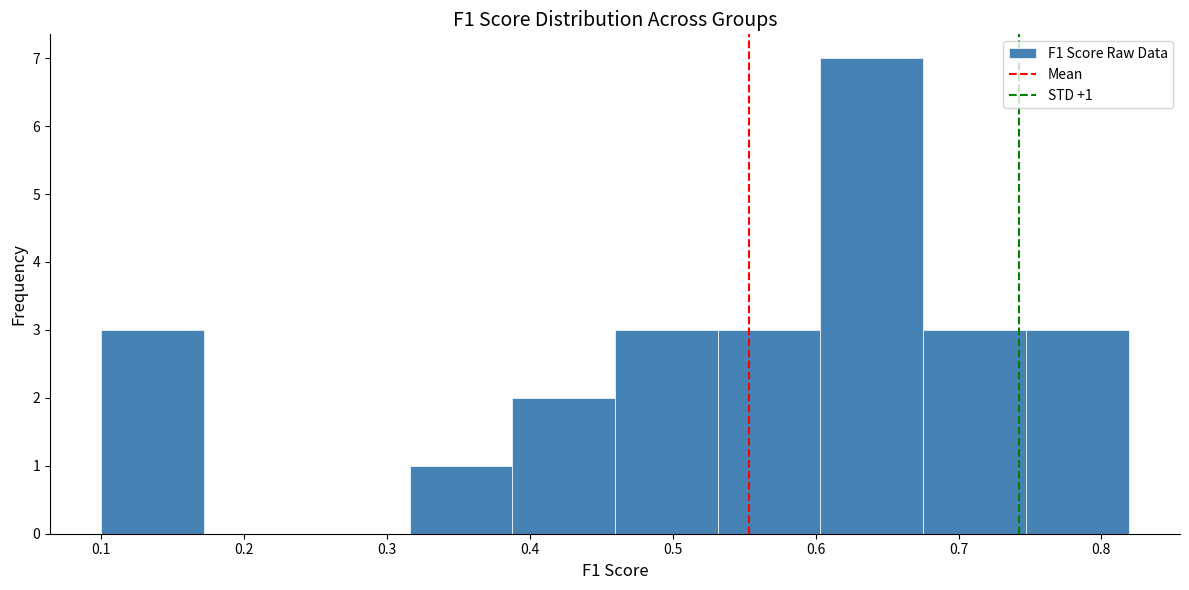

Which range on the x-axis has the tallest bar?

0.60 to 0.68